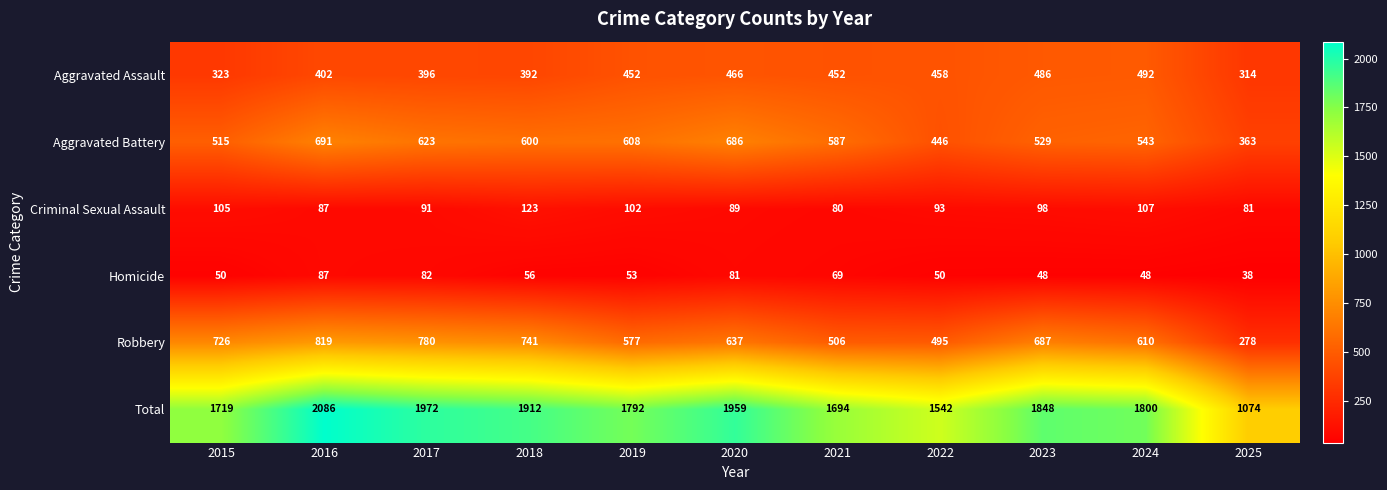

The value of Total at 2022 is 2179. True or false?

False